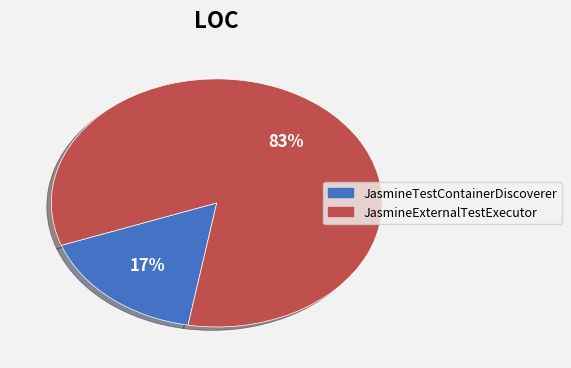

The JasmineTestContainerDiscoverer slice represents 17% of the pie. True or false?

True